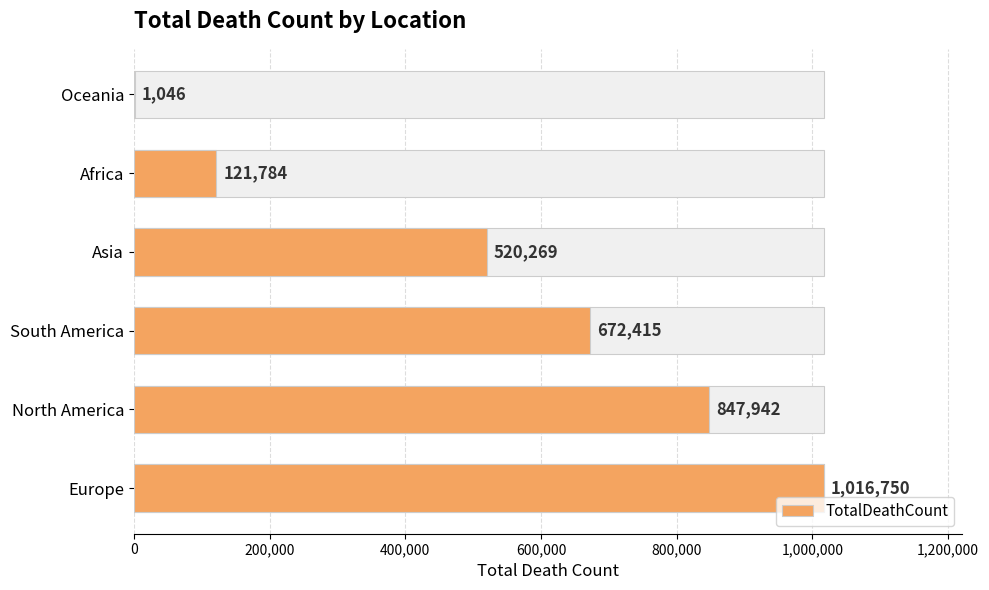

Are the bars horizontal?

Yes